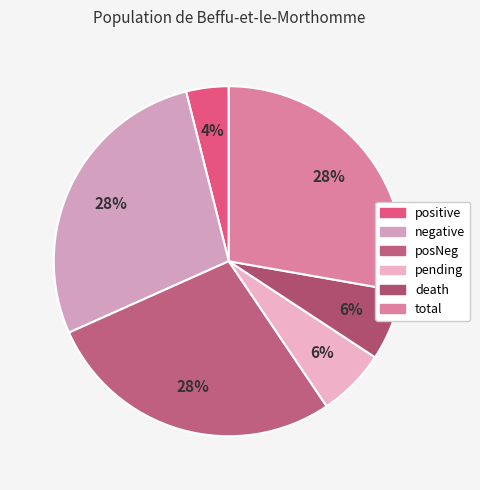

To the nearest percent, what is the difference between the pending and total slice percentages?

21%